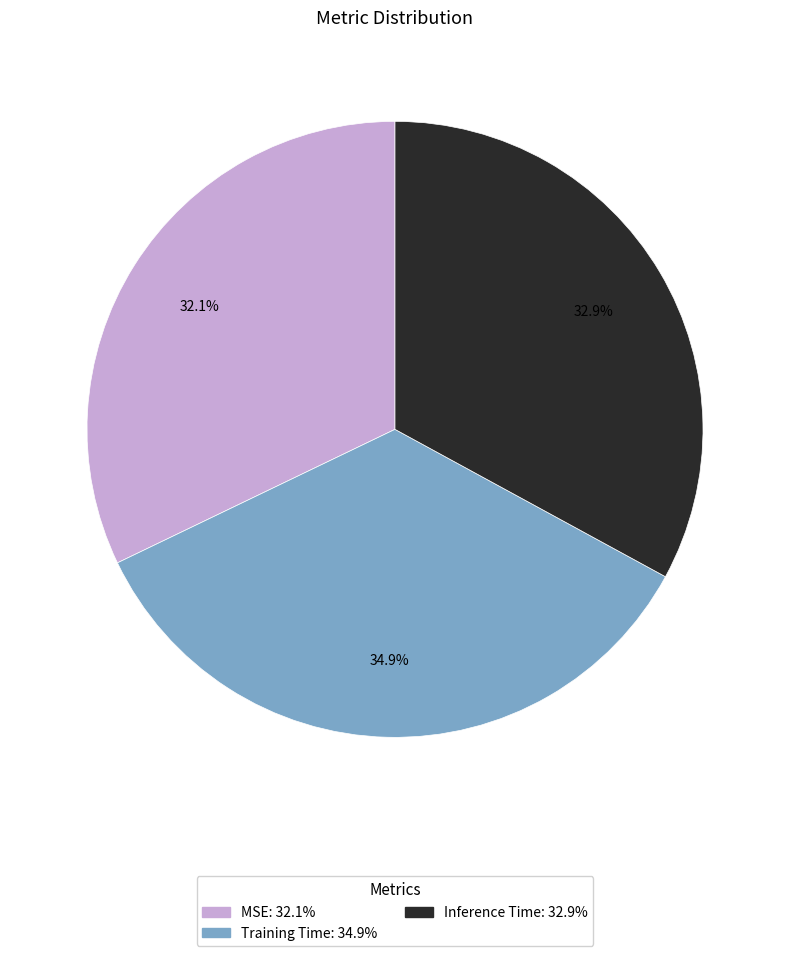

How many slices are in this pie chart?

3